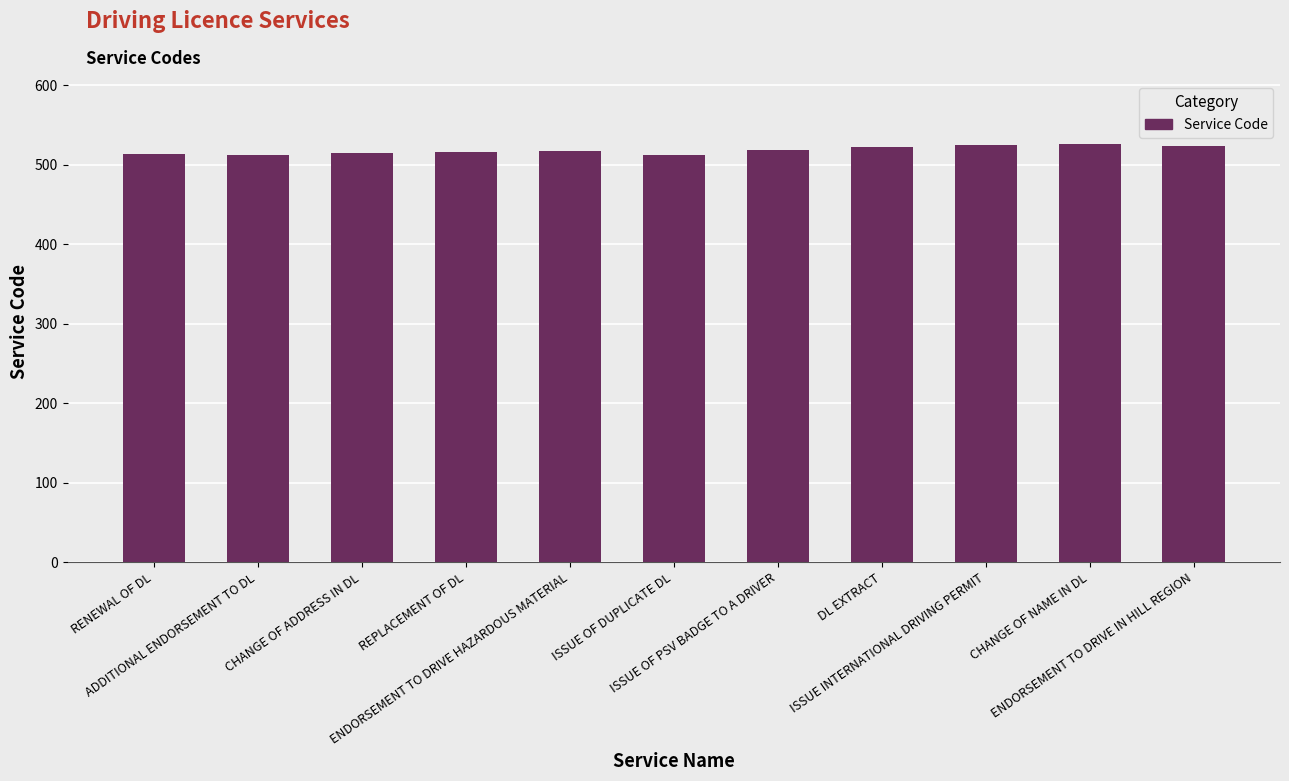

The chart shows a value of 793 at CHANGE OF NAME IN DL. True or false?

False